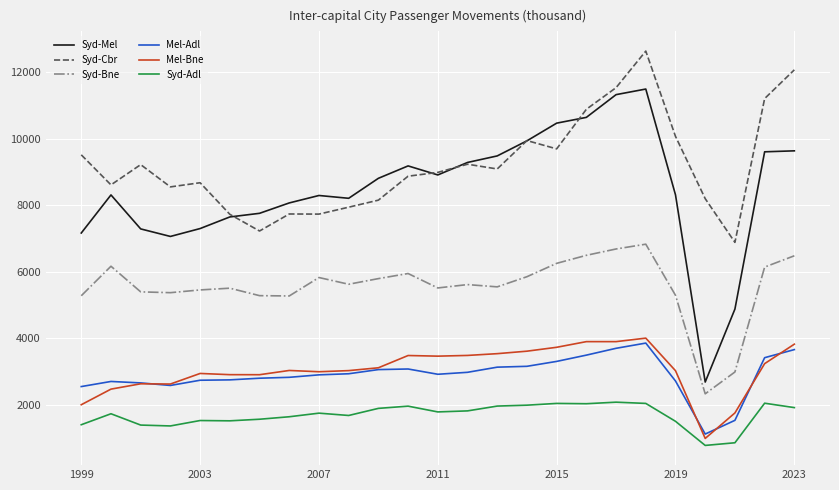

What is the average value of the Mel-Adl series?

2908.1